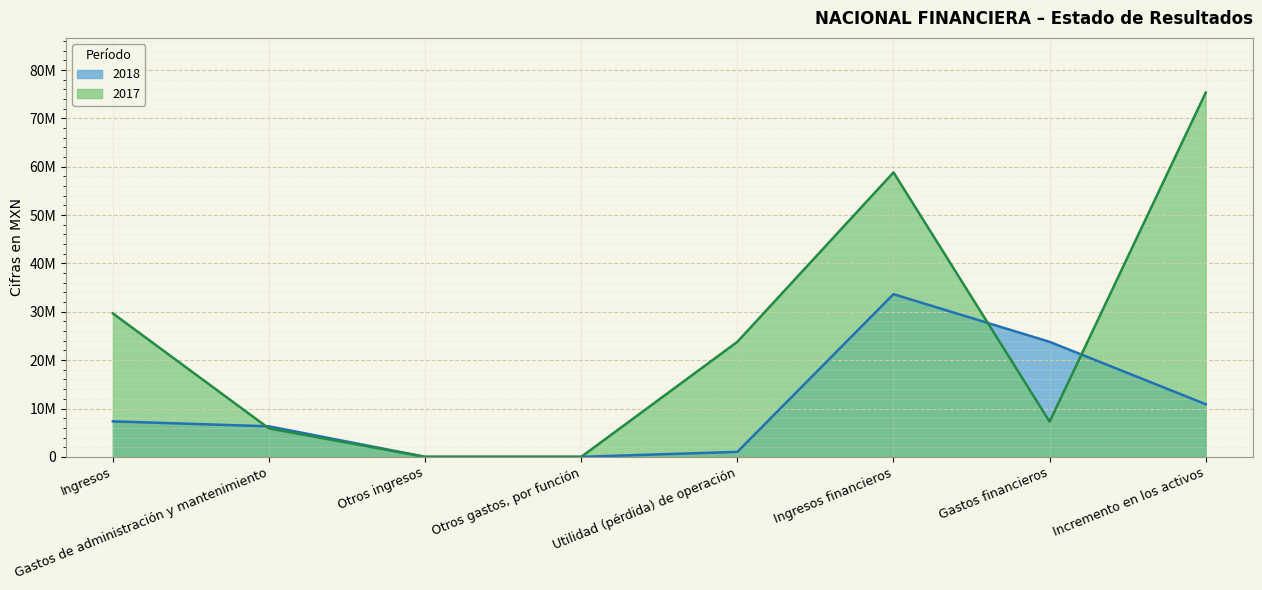

How many lines are shown in the chart?

2